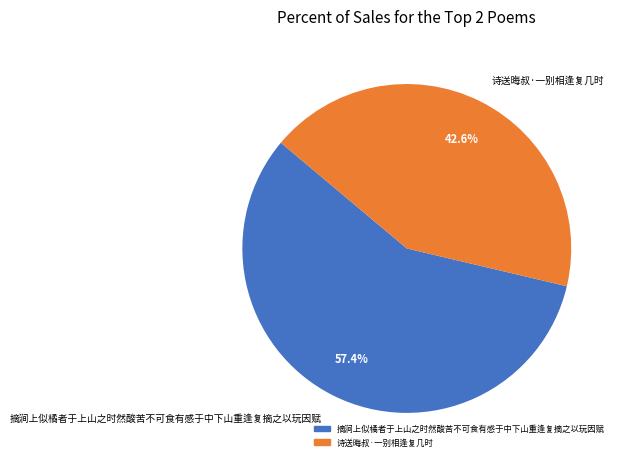

What is the smallest slice in the pie chart?

诗送晦叔·一别相逢复几时